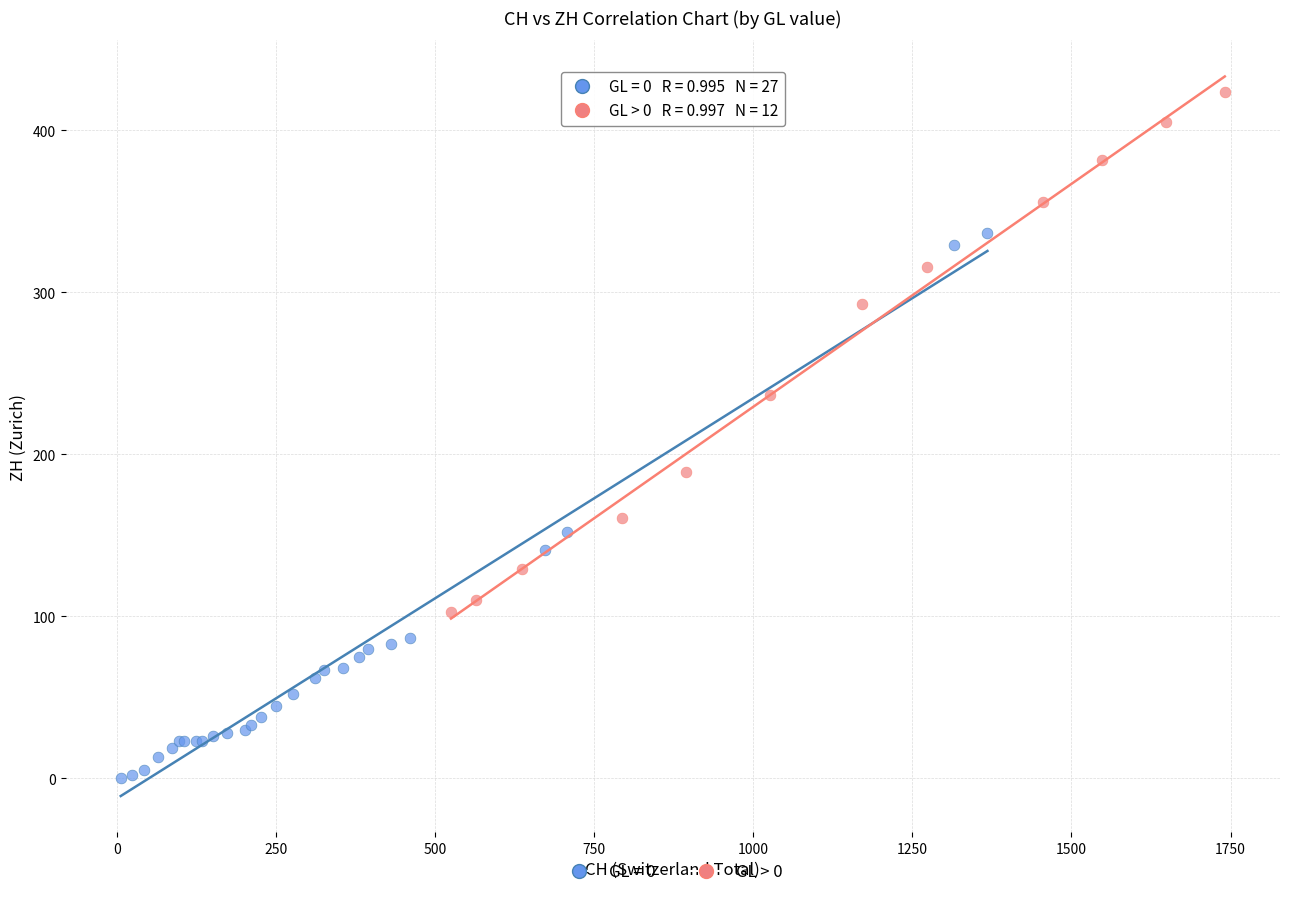

Which series reaches the maximum Y coordinate?

GL > 0